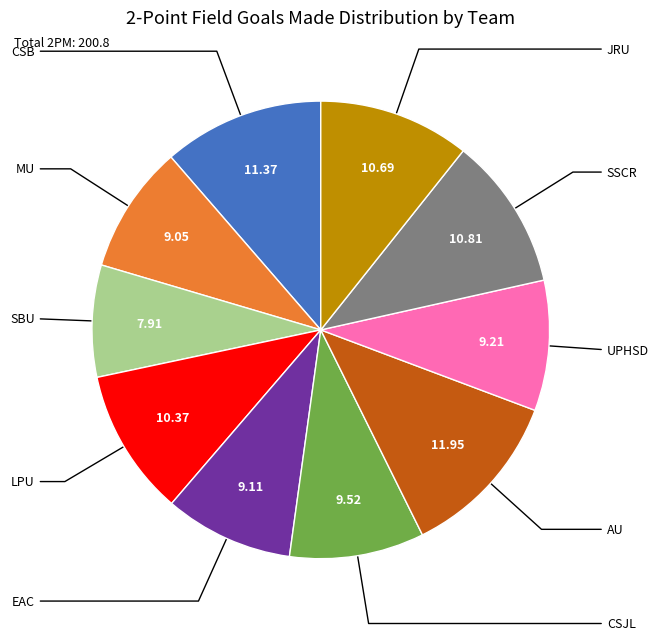

Is there any slice that represents more than half of the pie?

No